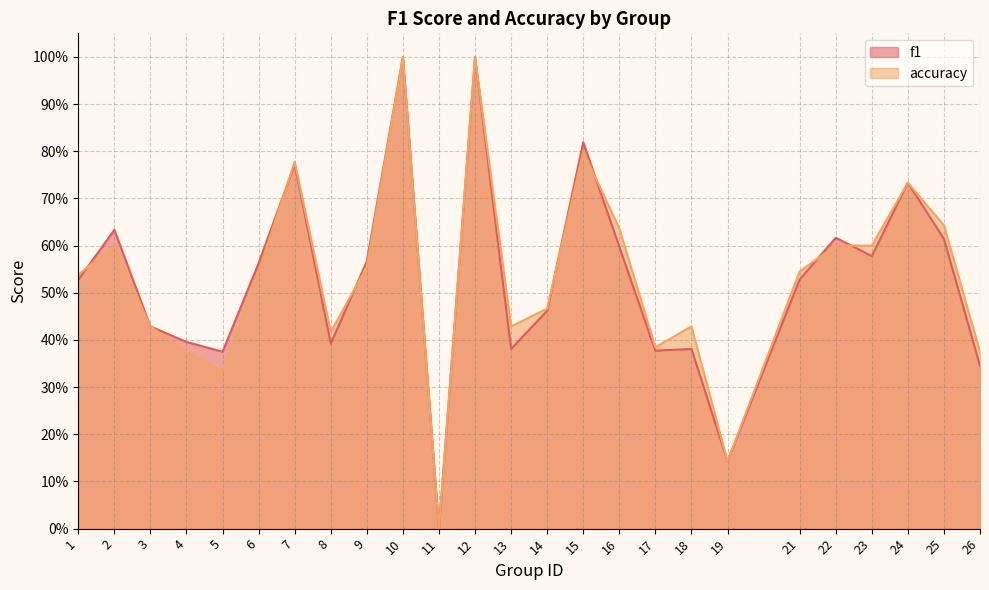

What is the difference between the maximum and minimum values in the accuracy series?

1.0